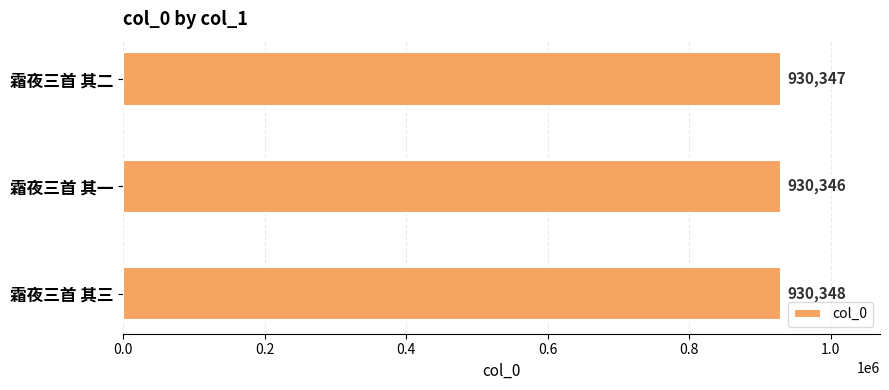

How many data points does each series have?

3